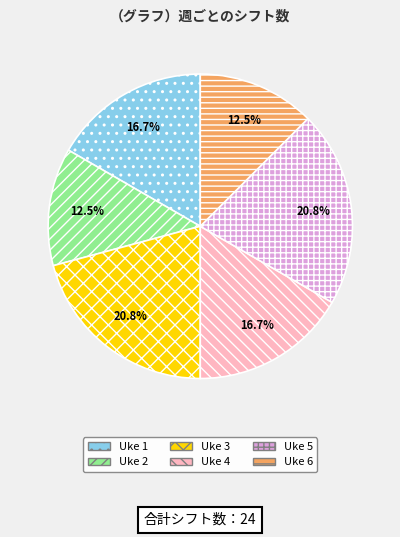

What percentage do Uke 5 and Uke 4 together represent?

37.5%